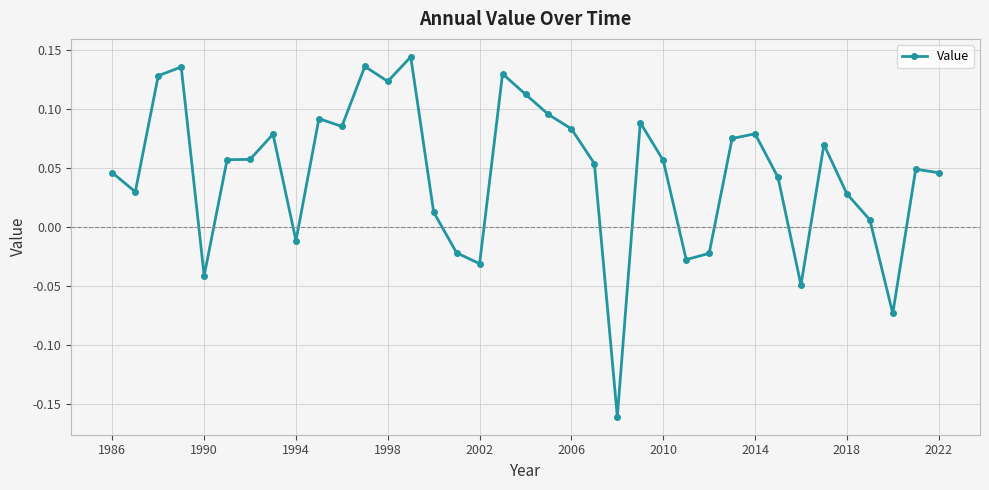

What is the difference between the second highest and minimum values?

0.3